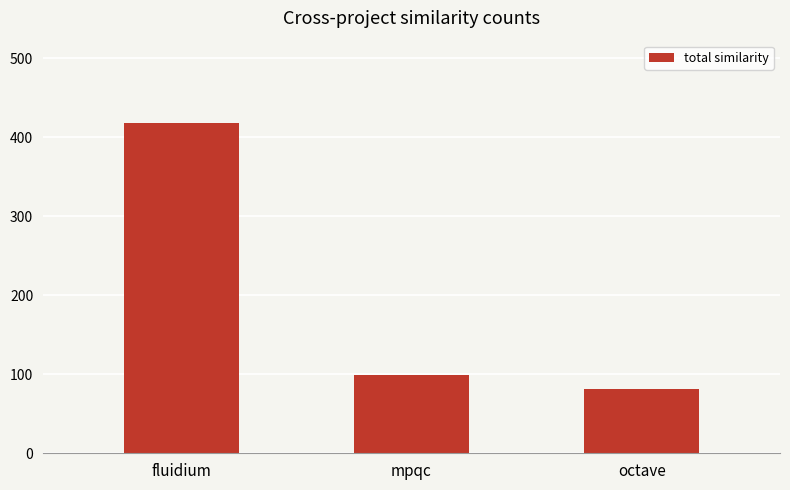

How many series are shown in this chart?

1